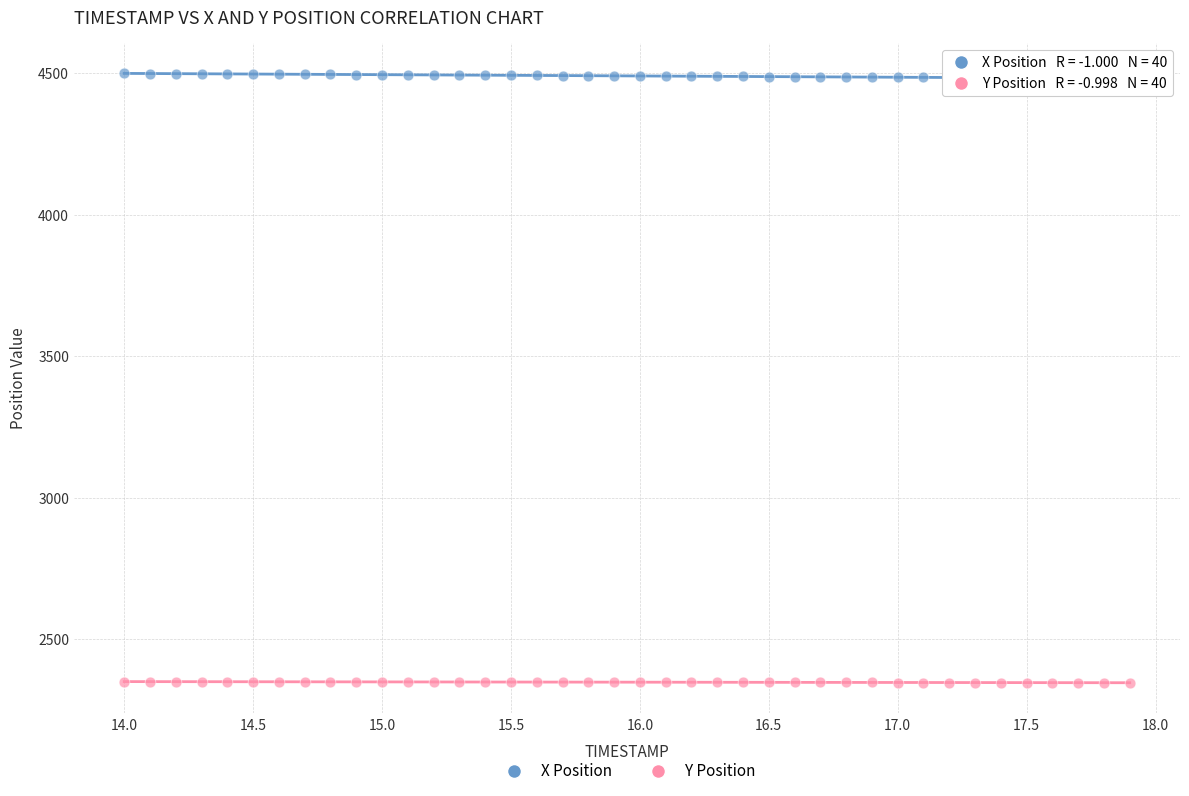

What are all the series names shown in the legend?

X Position, Y Position